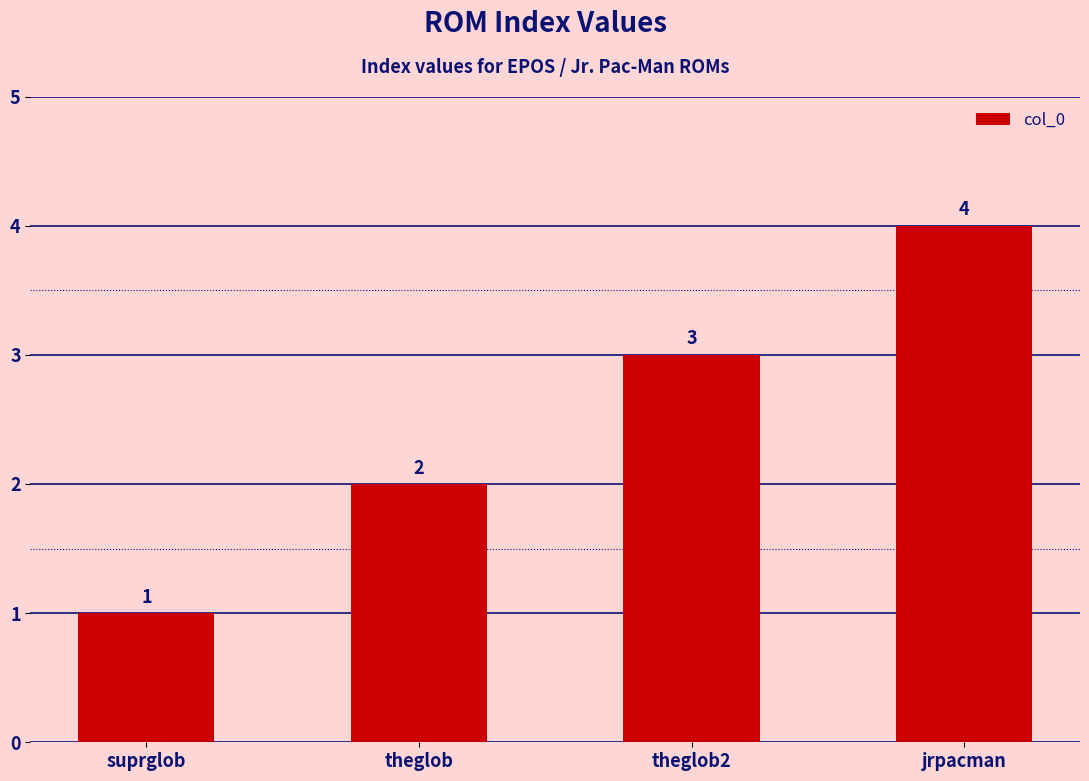

Reading right to left, transcribe all the data shown in this chart.

4	3	2	1